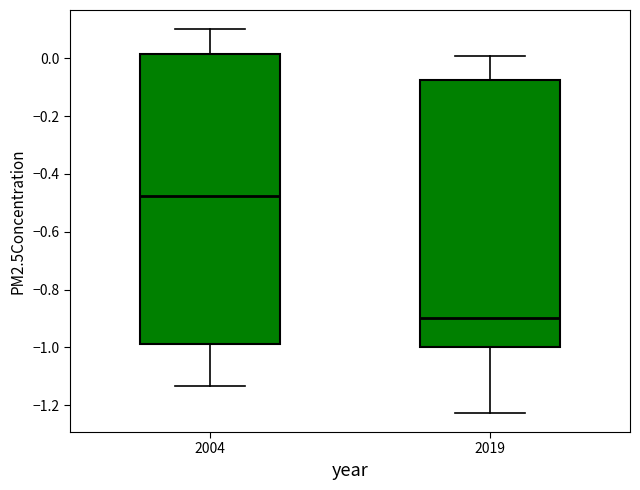

Which box has the highest median line?

2004